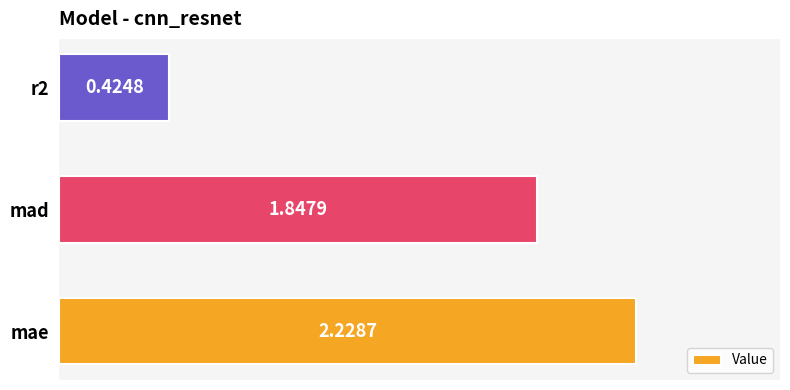

Between mae and r2, which is larger?

mae